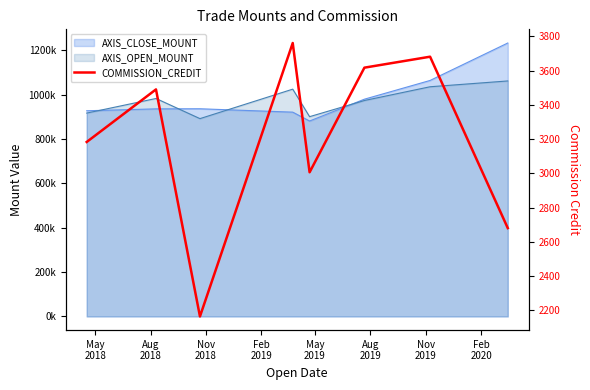

At which category does the data reach its first local valley?

Nov
2018